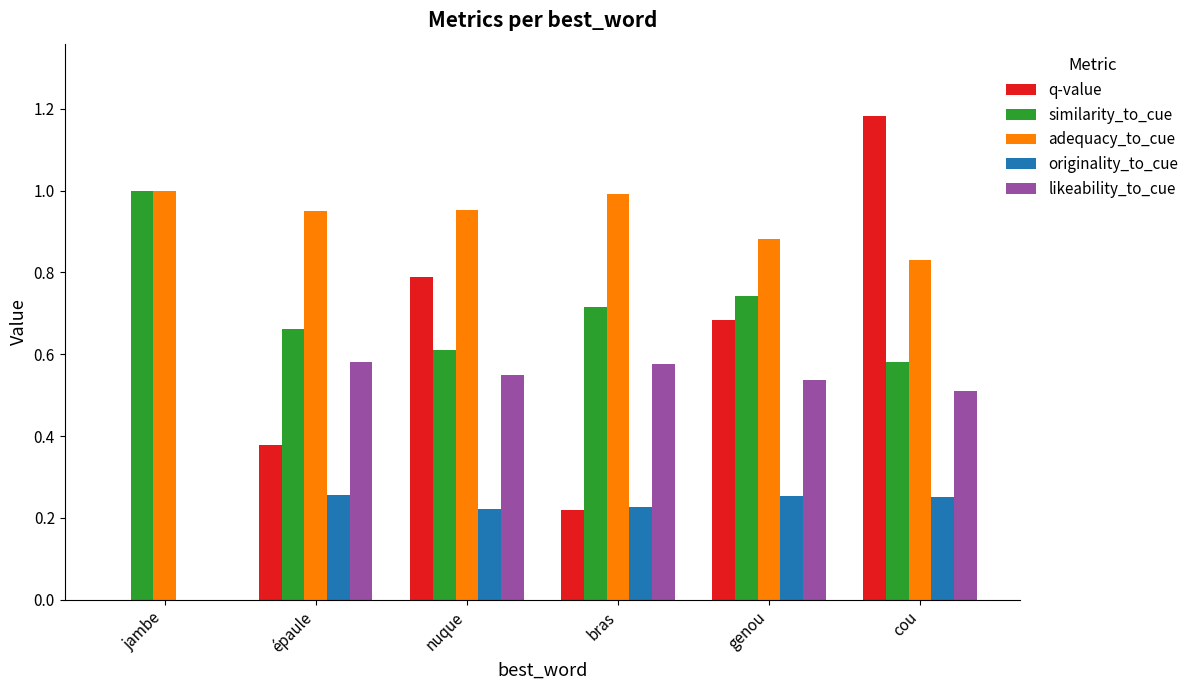

True or false: q-value has a value of 1.7 at cou.

False